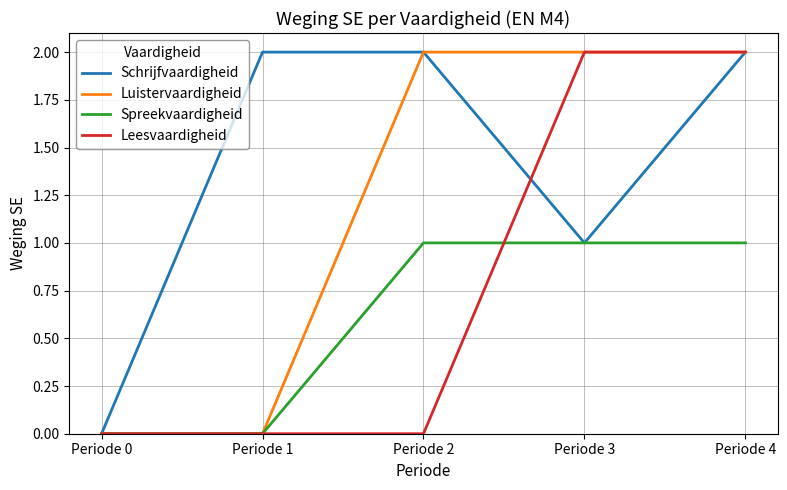

Which series changed the most between Periode 1 and Periode 2?

Luistervaardigheid